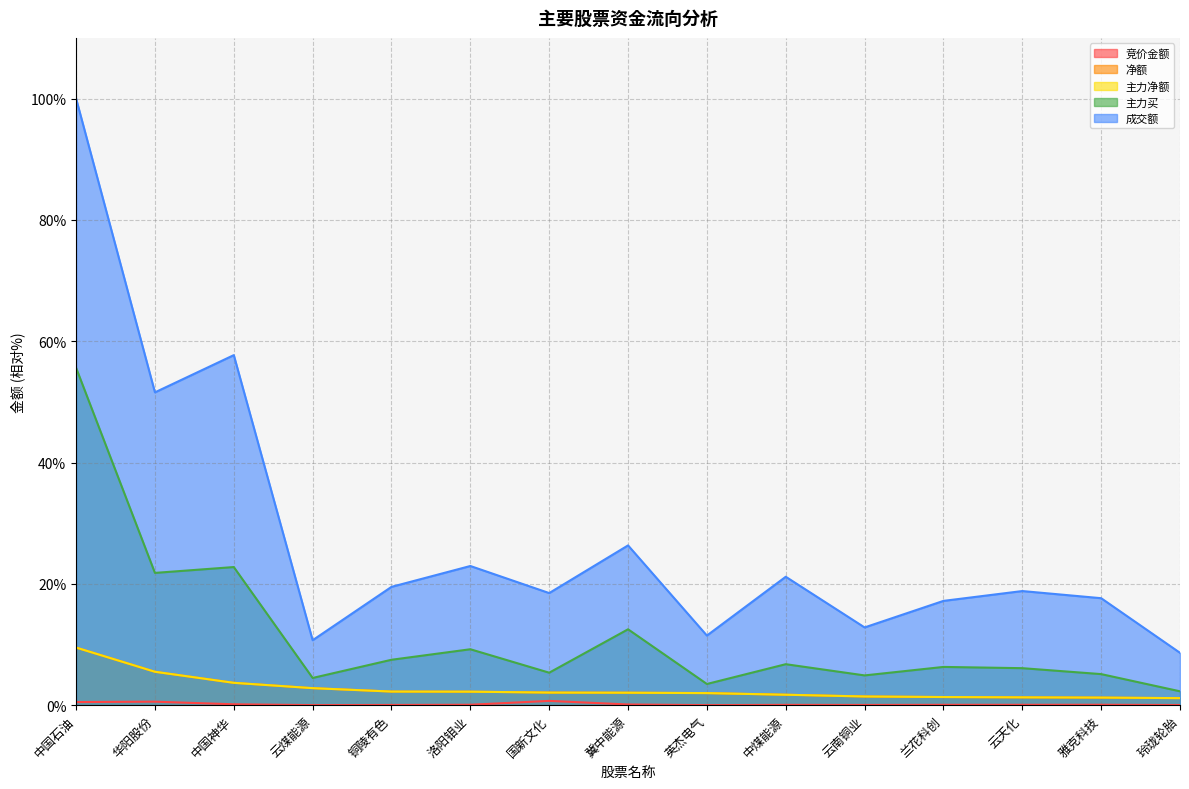

How many data points in 净额 are less than 2?

7